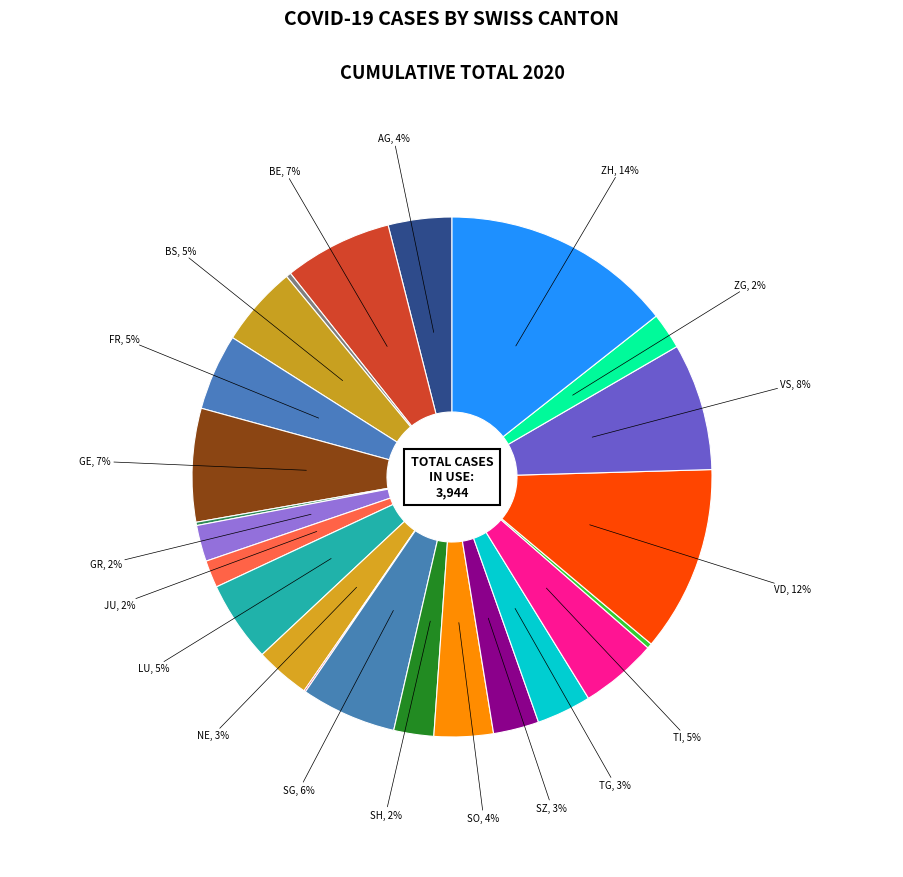

Count the number of slices in the pie.

23